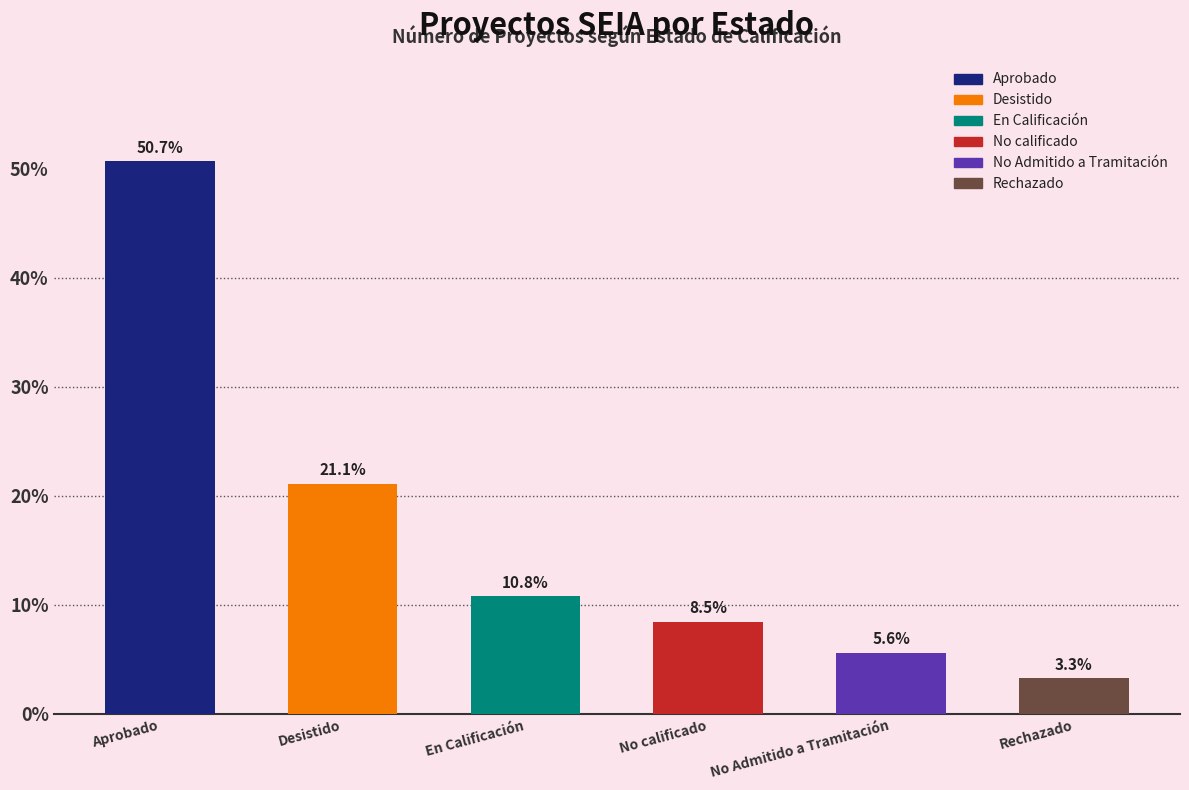

What is the ratio of the value at En Calificación to the value at Aprobado?

0.2